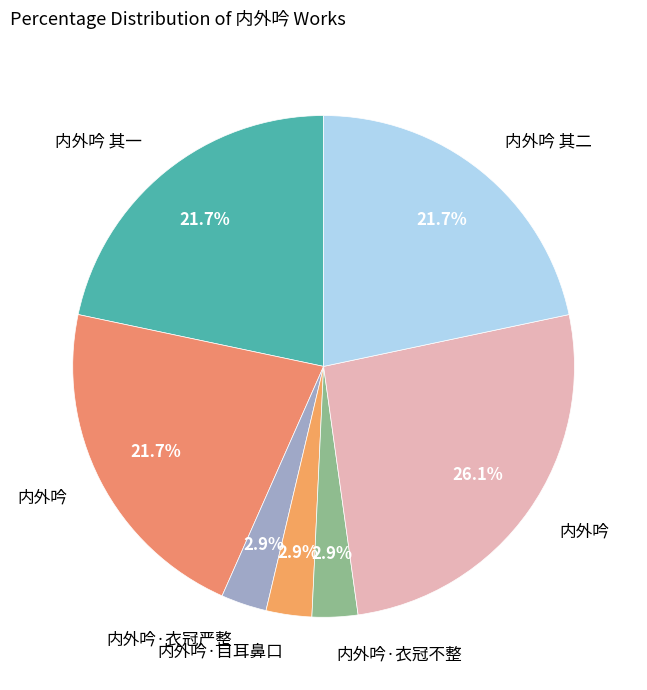

How many slices are in this pie chart?

7